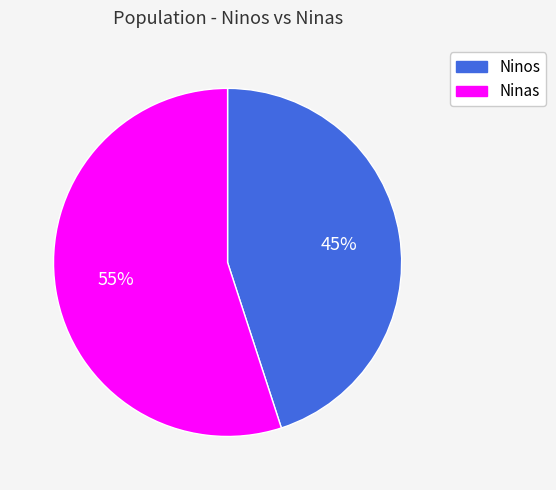

Is it true that Ninas is 47% of the pie?

False